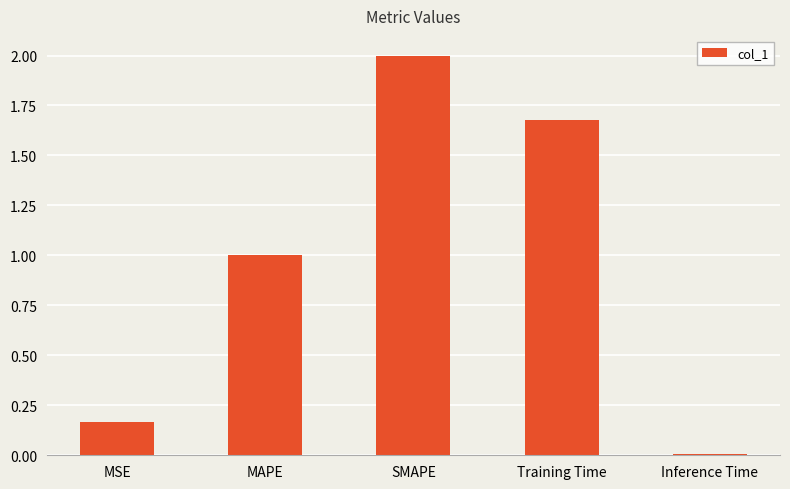

The value at MAPE is 1.0. True or false?

True